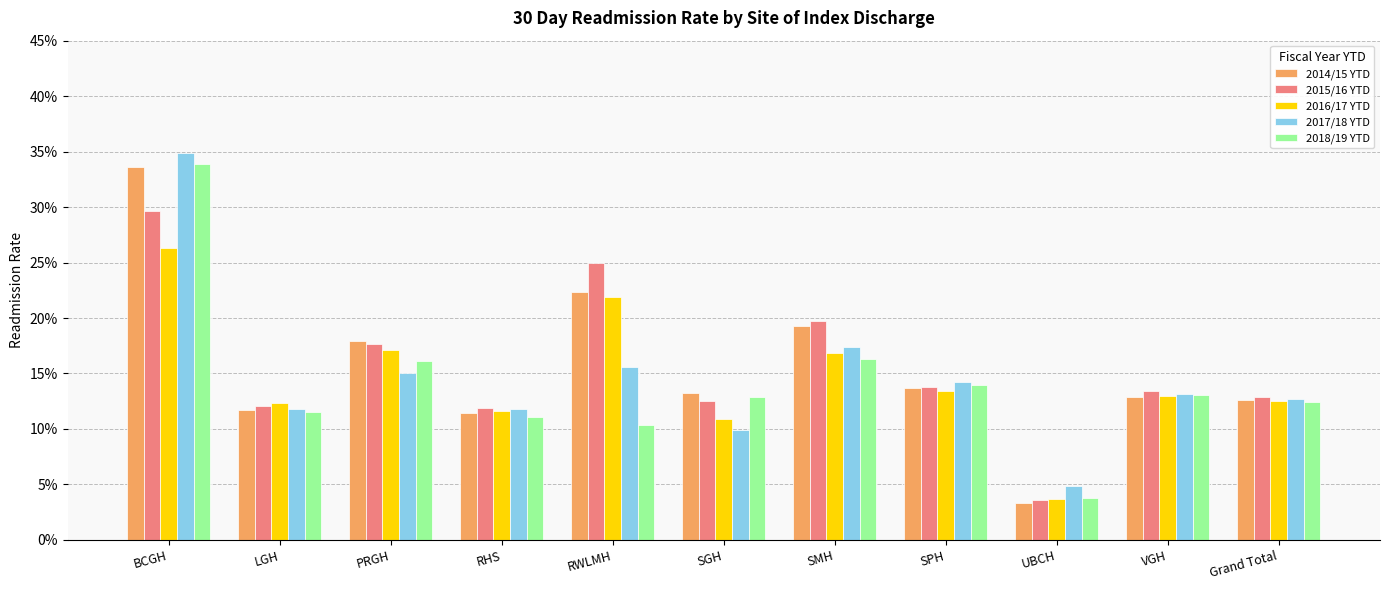

What is the value of the 2014/15 YTD bar at the 2nd from the left?

0.1